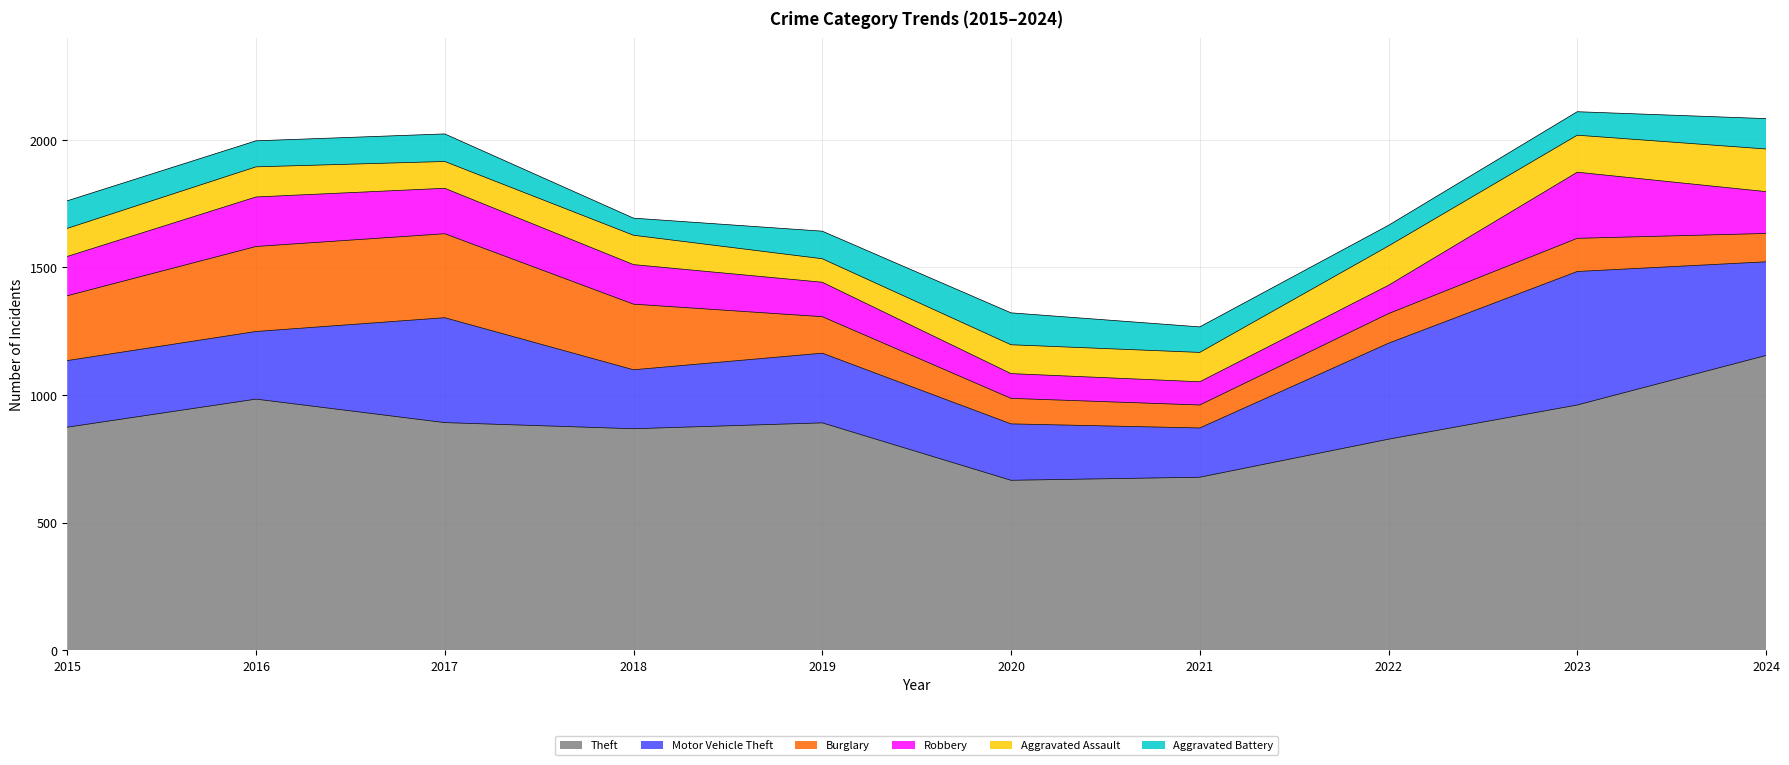

What is the difference between the highest and lowest values at 2021?

588